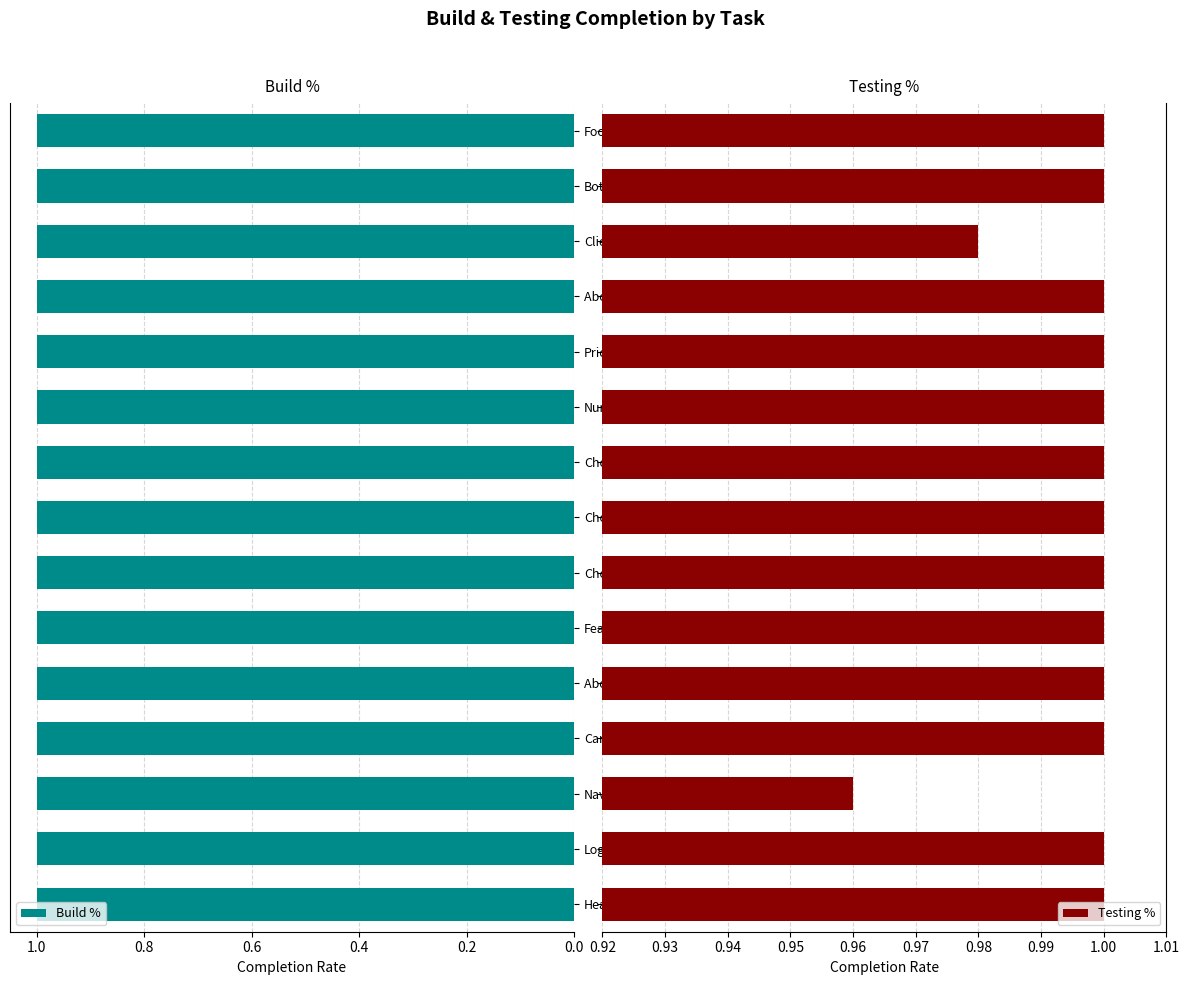

What is the sum of all Testing % values?

14.9